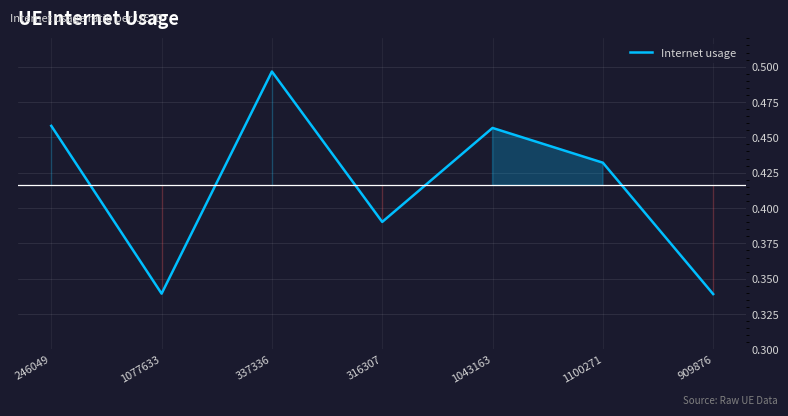

Count the values in the range 0 to 1.

7